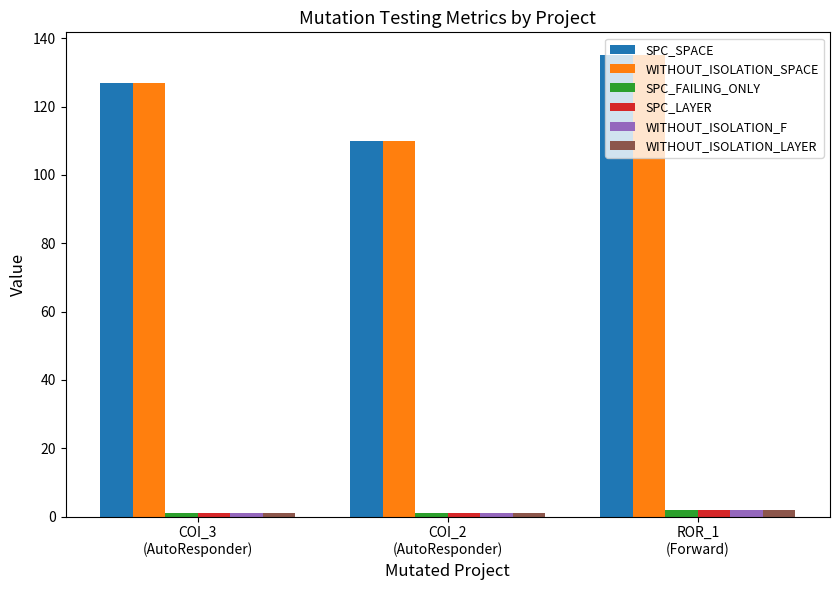

What is the sum of all WITHOUT_ISOLATION_LAYER values?

4